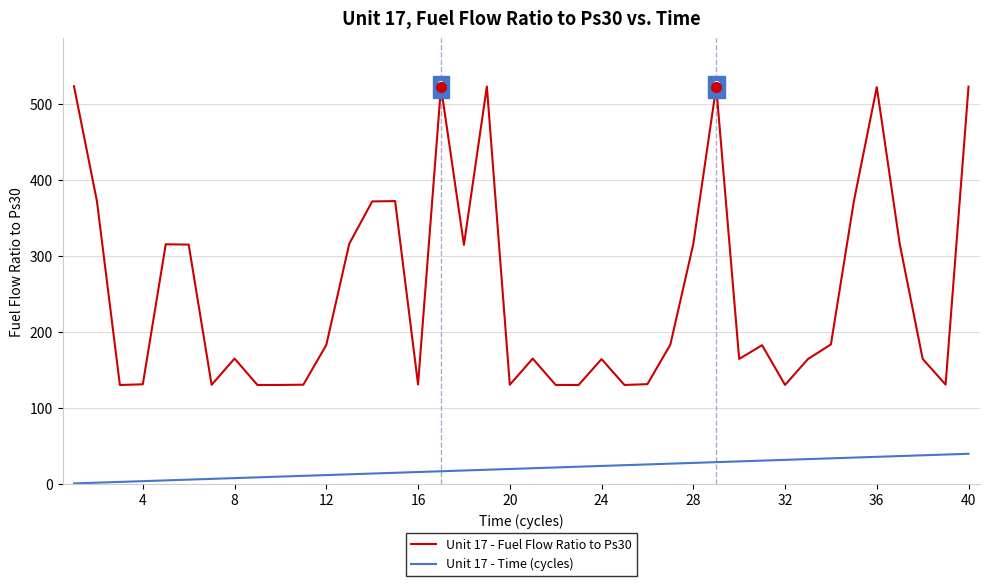

True or false: Unit 17 - Time (cycles) and Unit 17 - Fuel Flow Ratio to Ps30 intersect in this chart.

False